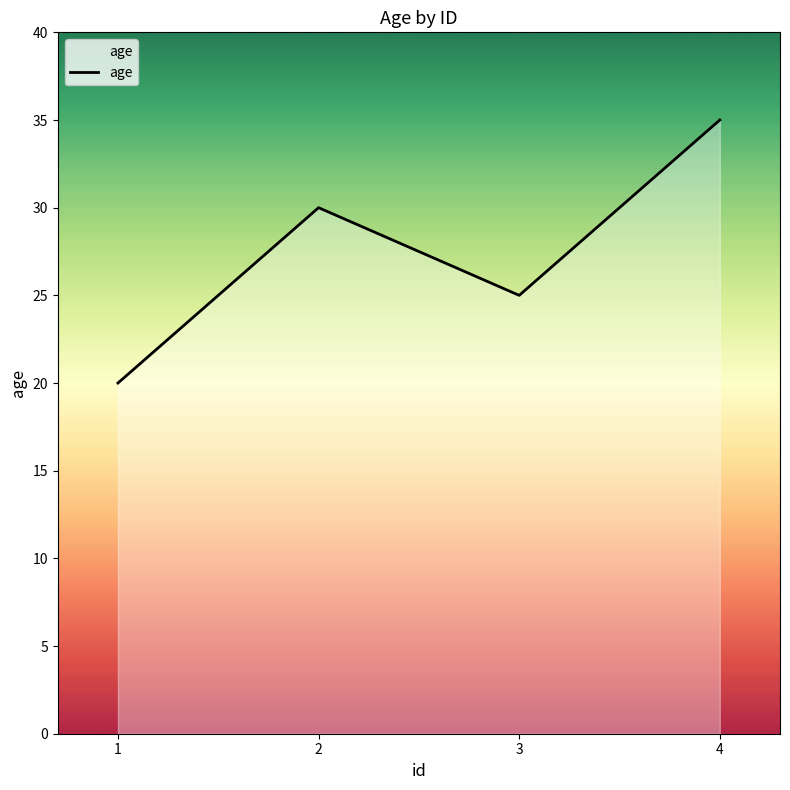

Reading right to left, extract all data points from this chart.

4=35	3=25	2=30	1=20